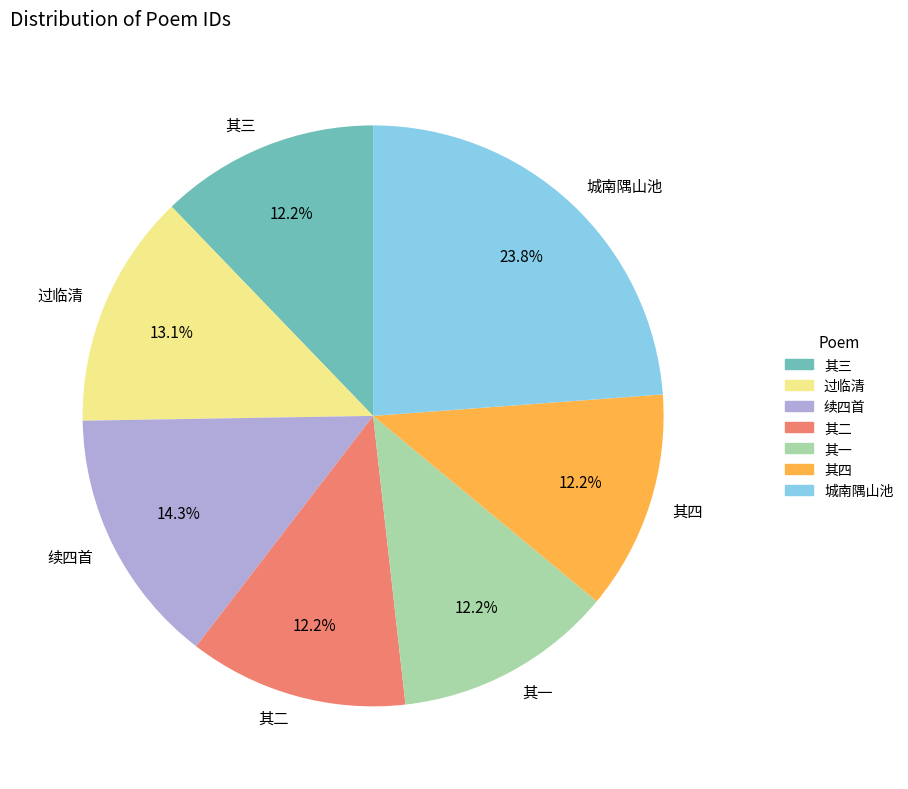

Is the sum of 其一 and 其四 greater than half?

No